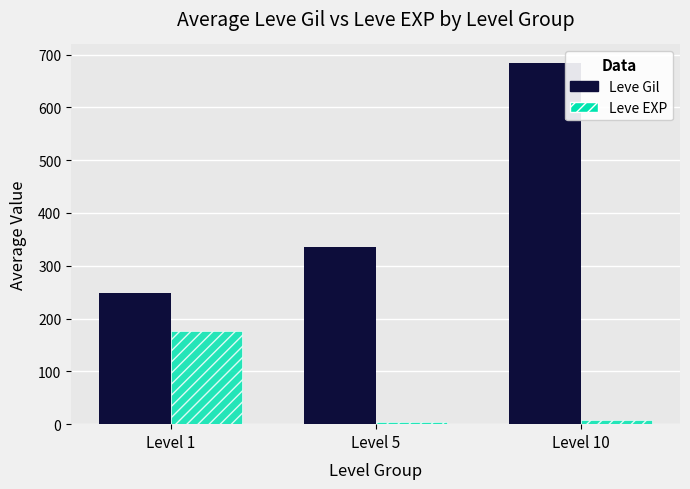

What is the minimum value for Leve Gil?

249.2